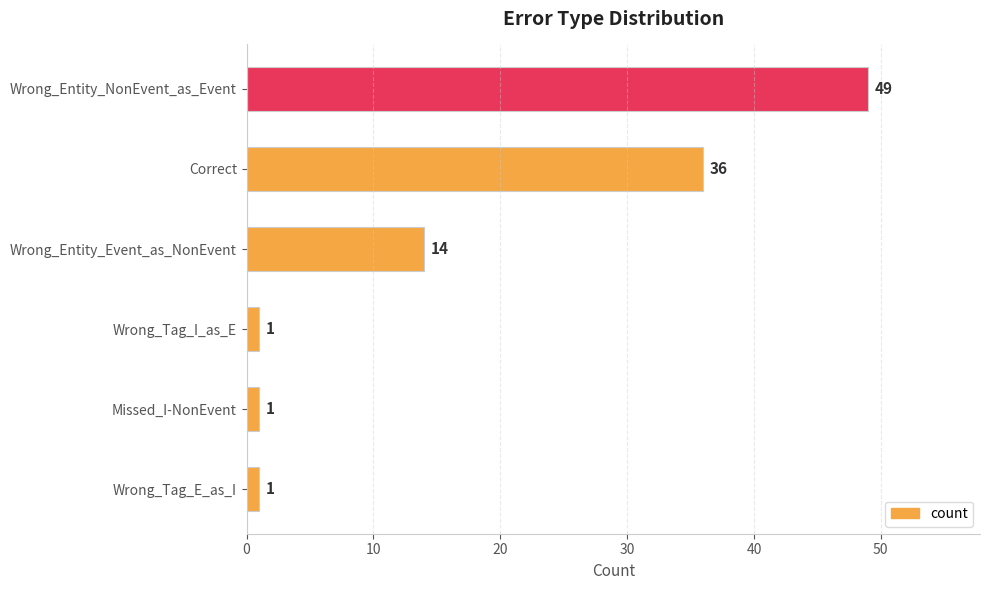

Reading bottom to top, extract all data points from this chart.

Wrong_Tag_E_as_I=1	Missed_I-NonEvent=1	Wrong_Tag_I_as_E=1	Wrong_Entity_Event_as_NonEvent=14	Correct=36	Wrong_Entity_NonEvent_as_Event=49